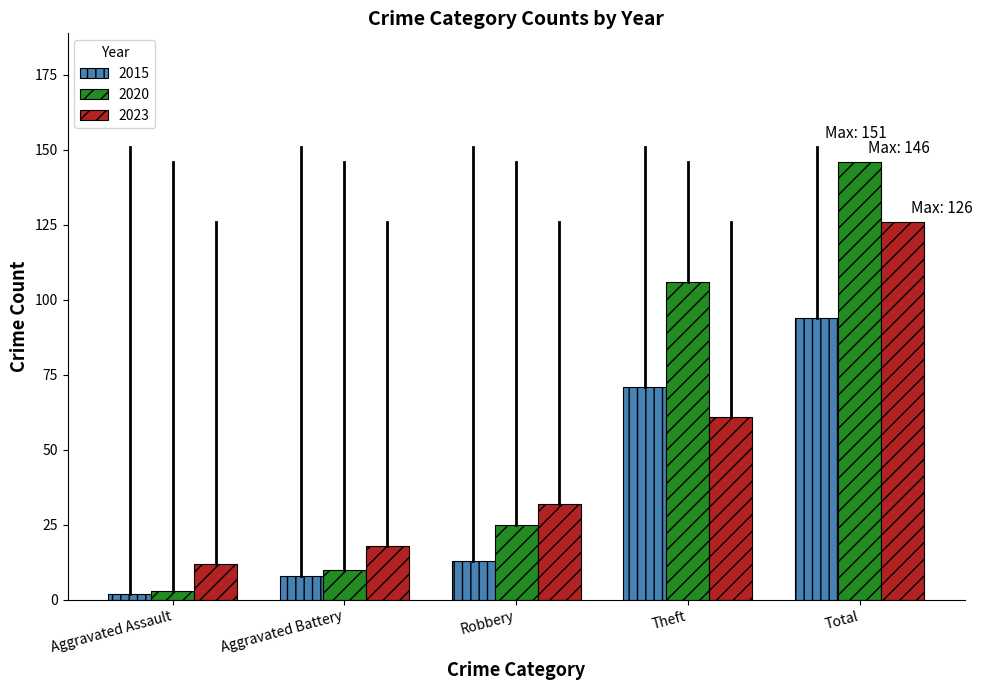

Count the number of categories in the chart.

5